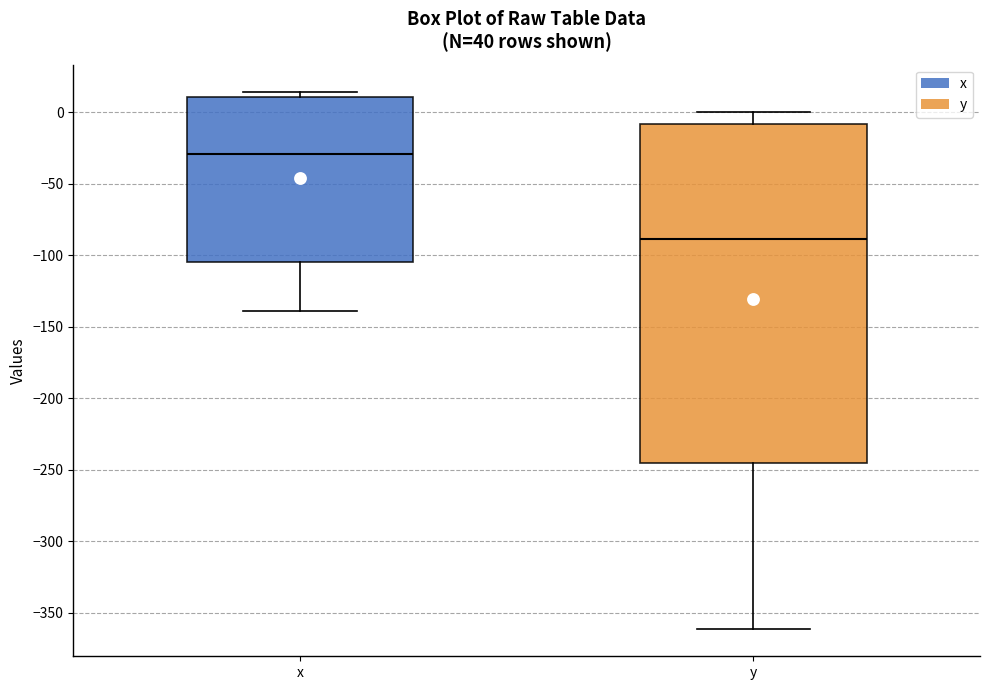

Where does the median line of the box for y sit on the y-axis? The values are not printed on the chart, so give them approximately, as read against the axis.

-90